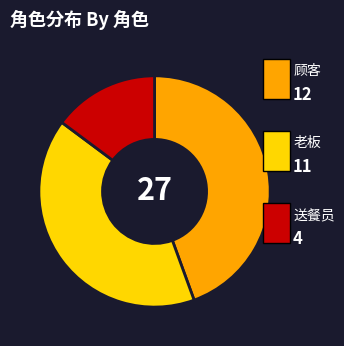

Does any single category account for the majority?

No